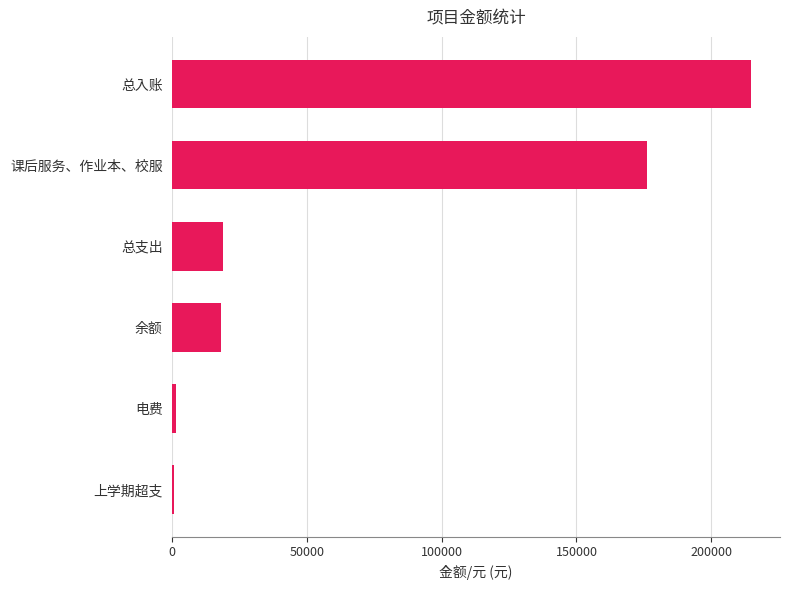

True or false: the data shows 176268.0 at 课后服务、作业本、校服.

True